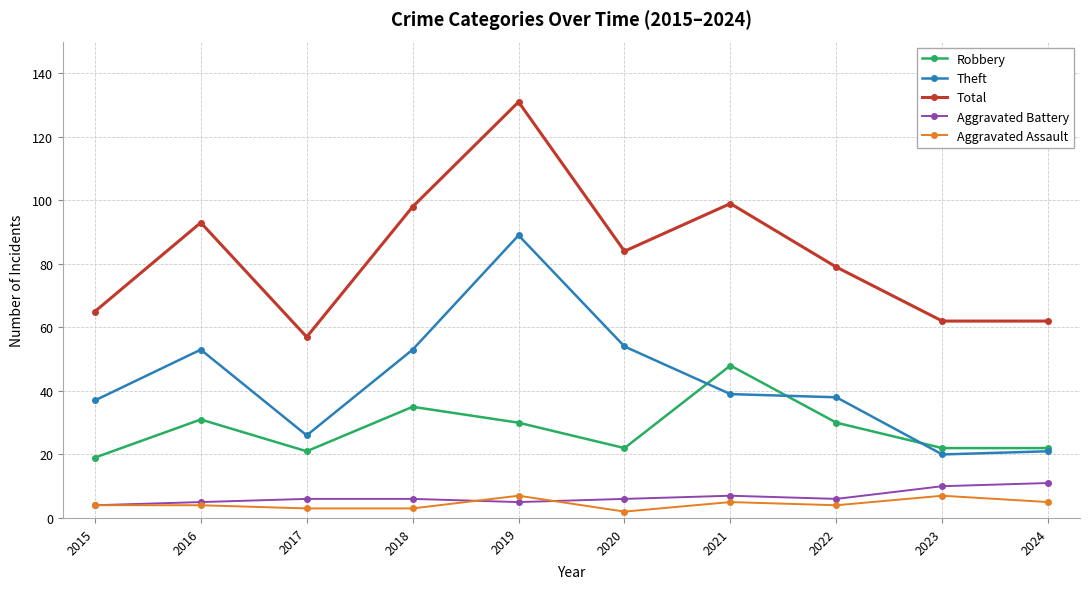

At which category is the sum across all series the highest?

2019